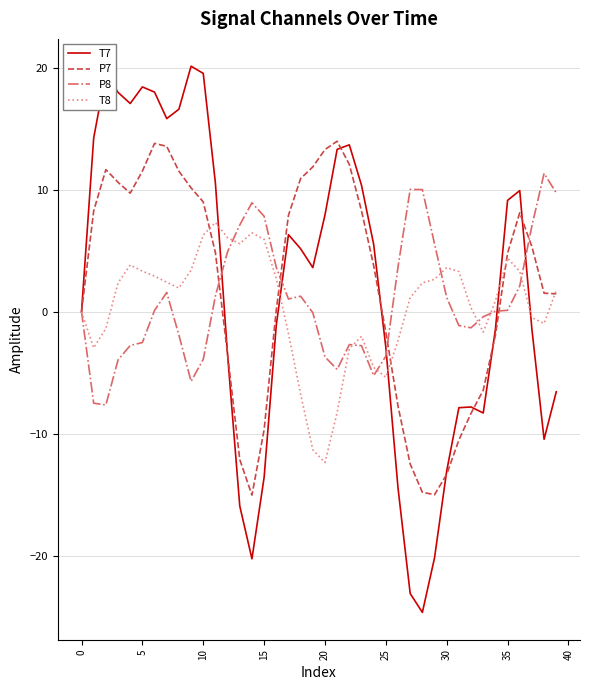

What is the smallest value displayed?

-24.6